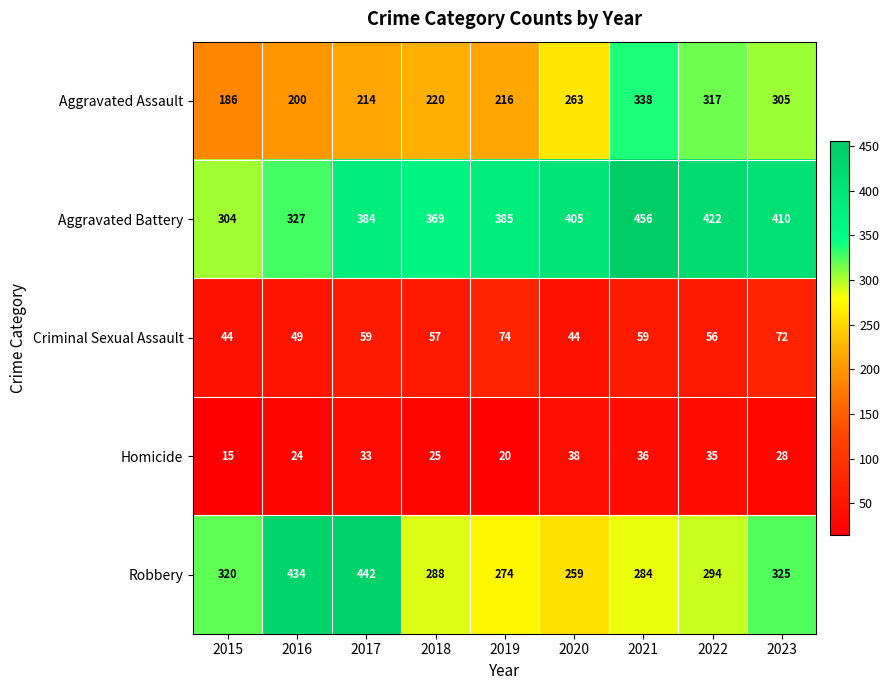

Read the Criminal Sexual Assault value at 2022, to the nearest 10.

60